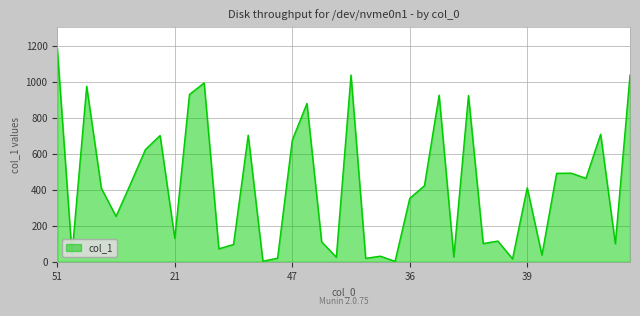

What is the smallest value displayed?

2